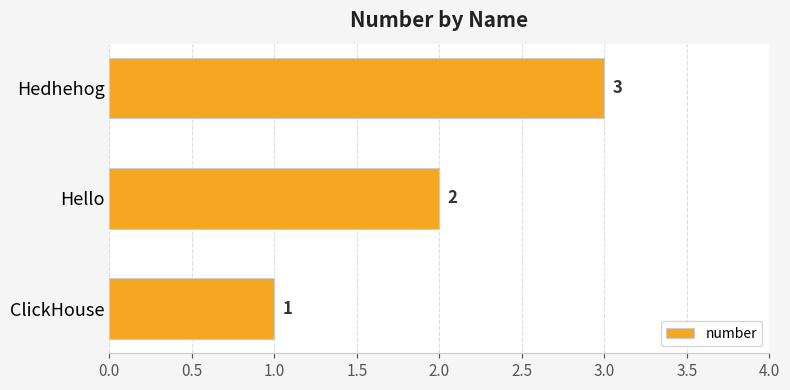

What is the minimum value shown in the chart?

1